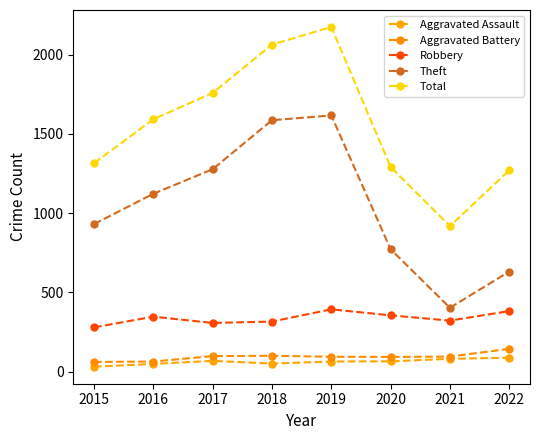

How many distinct data groups are displayed?

5